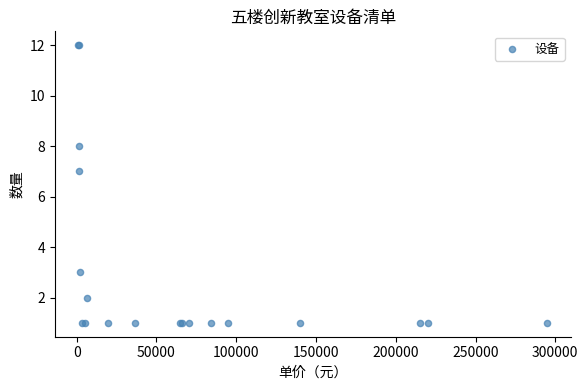

What Y value in the scatter plot is closest to 6?

7